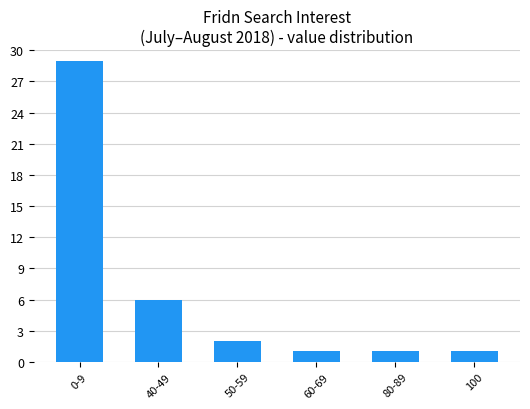

What is the change in value from 0-9 to 80-89?

-28